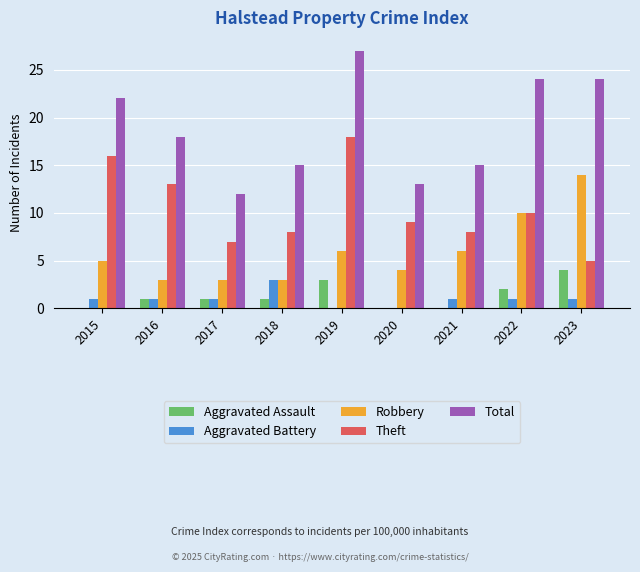

Are the bars grouped side by side (vs. stacked)?

Yes